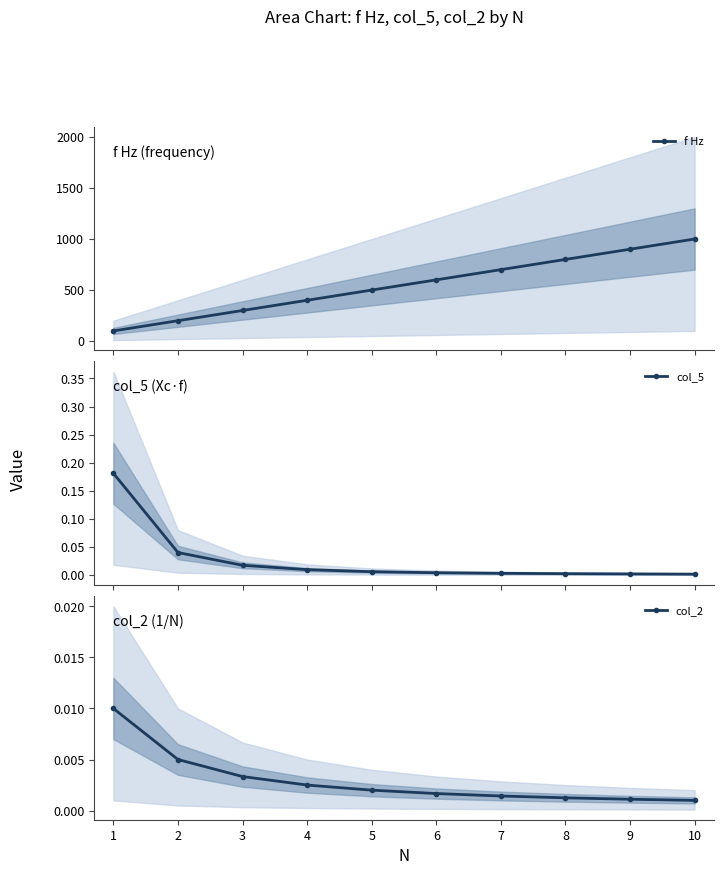

Reading right to left, list all the values displayed in this chart.

f Hz: 10=1000.0	9=900.0	8=800.0	7=700.0	6=600.0	5=500.0	4=400.0	3=300.0	2=200.0	1=100.0
col_5: 10=0.0	9=0.0	8=0.0	7=0.0	6=0.0	5=0.0	4=0.0	3=0.0	2=0.0	1=0.2
col_2: 10=0.0	9=0.0	8=0.0	7=0.0	6=0.0	5=0.0	4=0.0	3=0.0	2=0.0	1=0.0